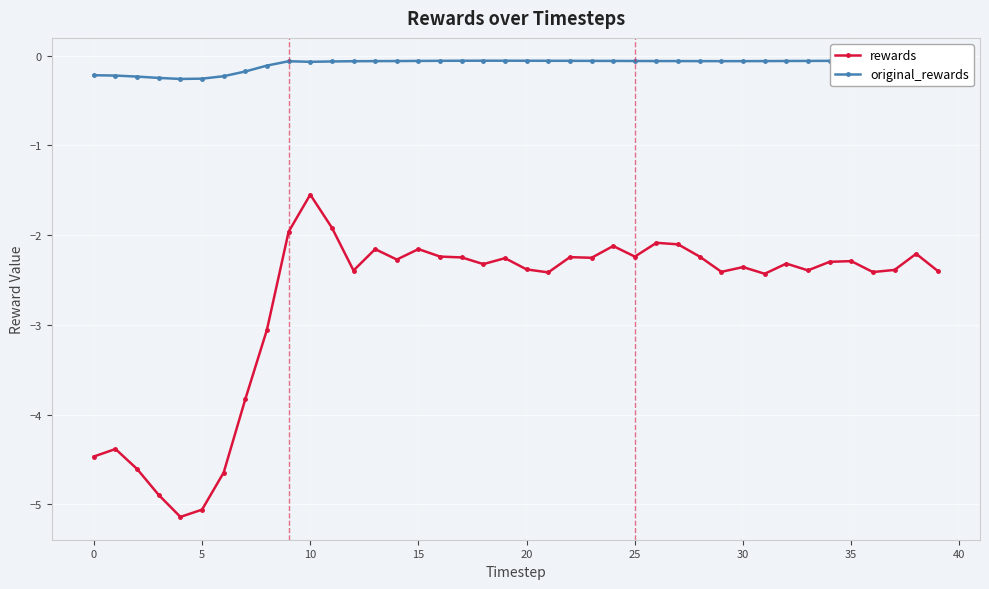

Which series has the widest spread of values?

rewards